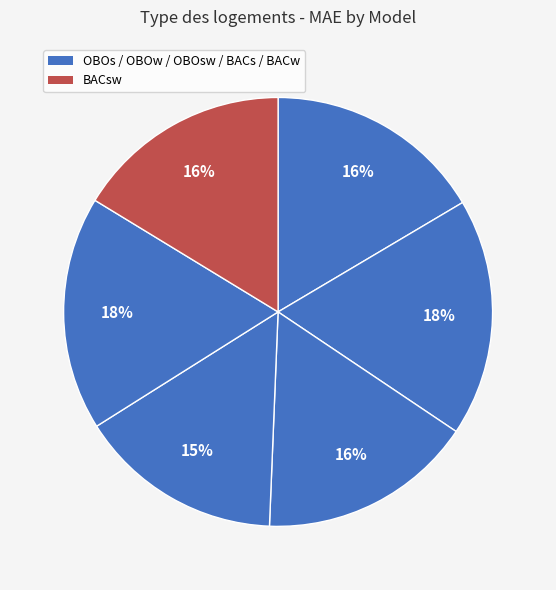

To the nearest percent, what is the average slice percentage?

17%